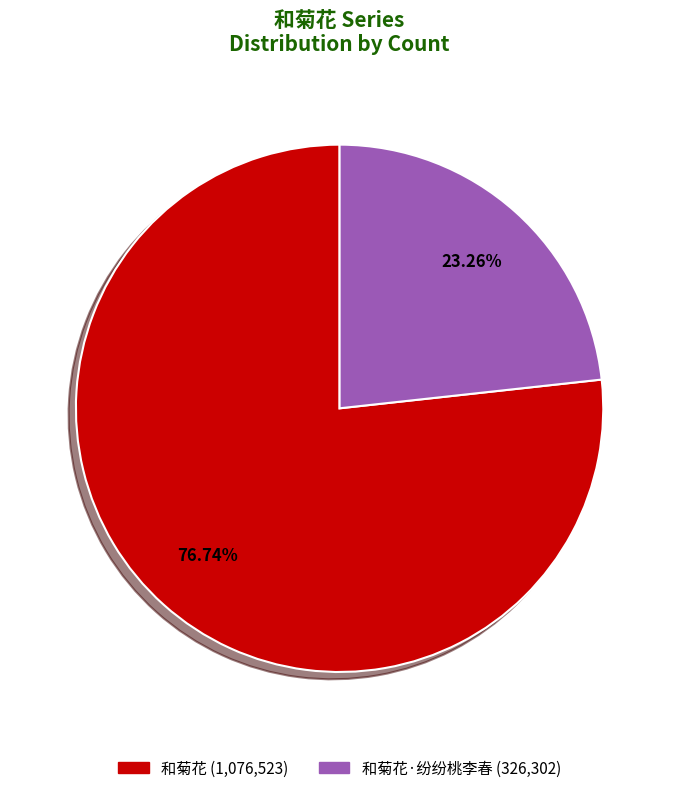

Rank the categories by value from highest to lowest.

和菊花 (1,076,523), 和菊花·纷纷桃李春 (326,302)